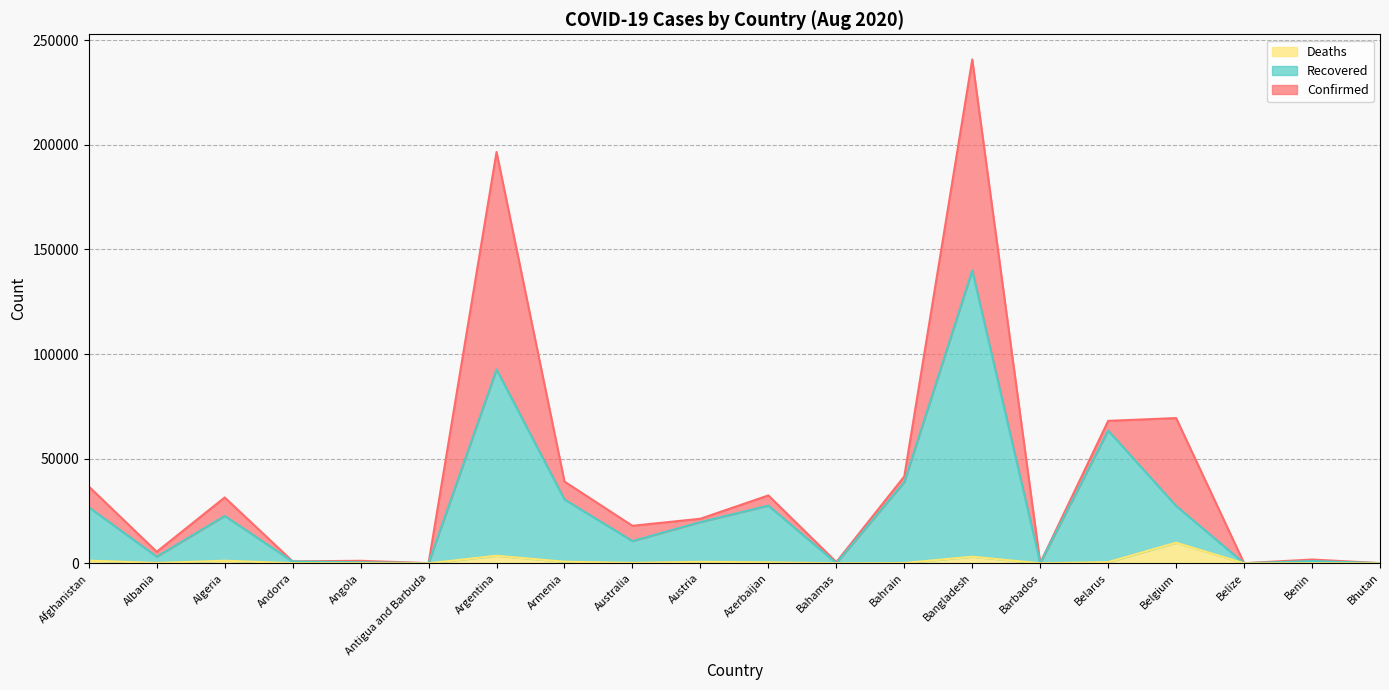

What position from the left is Antigua and Barbuda?

6